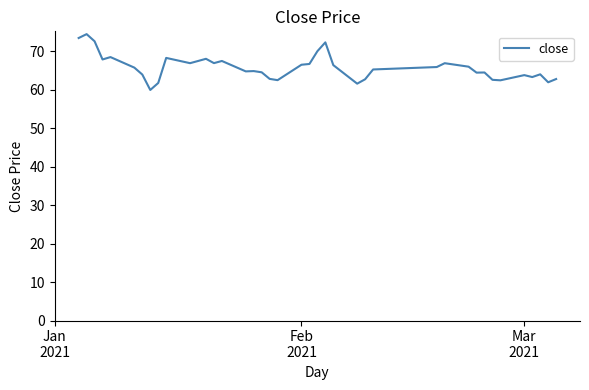

How many lines are shown in the chart?

1